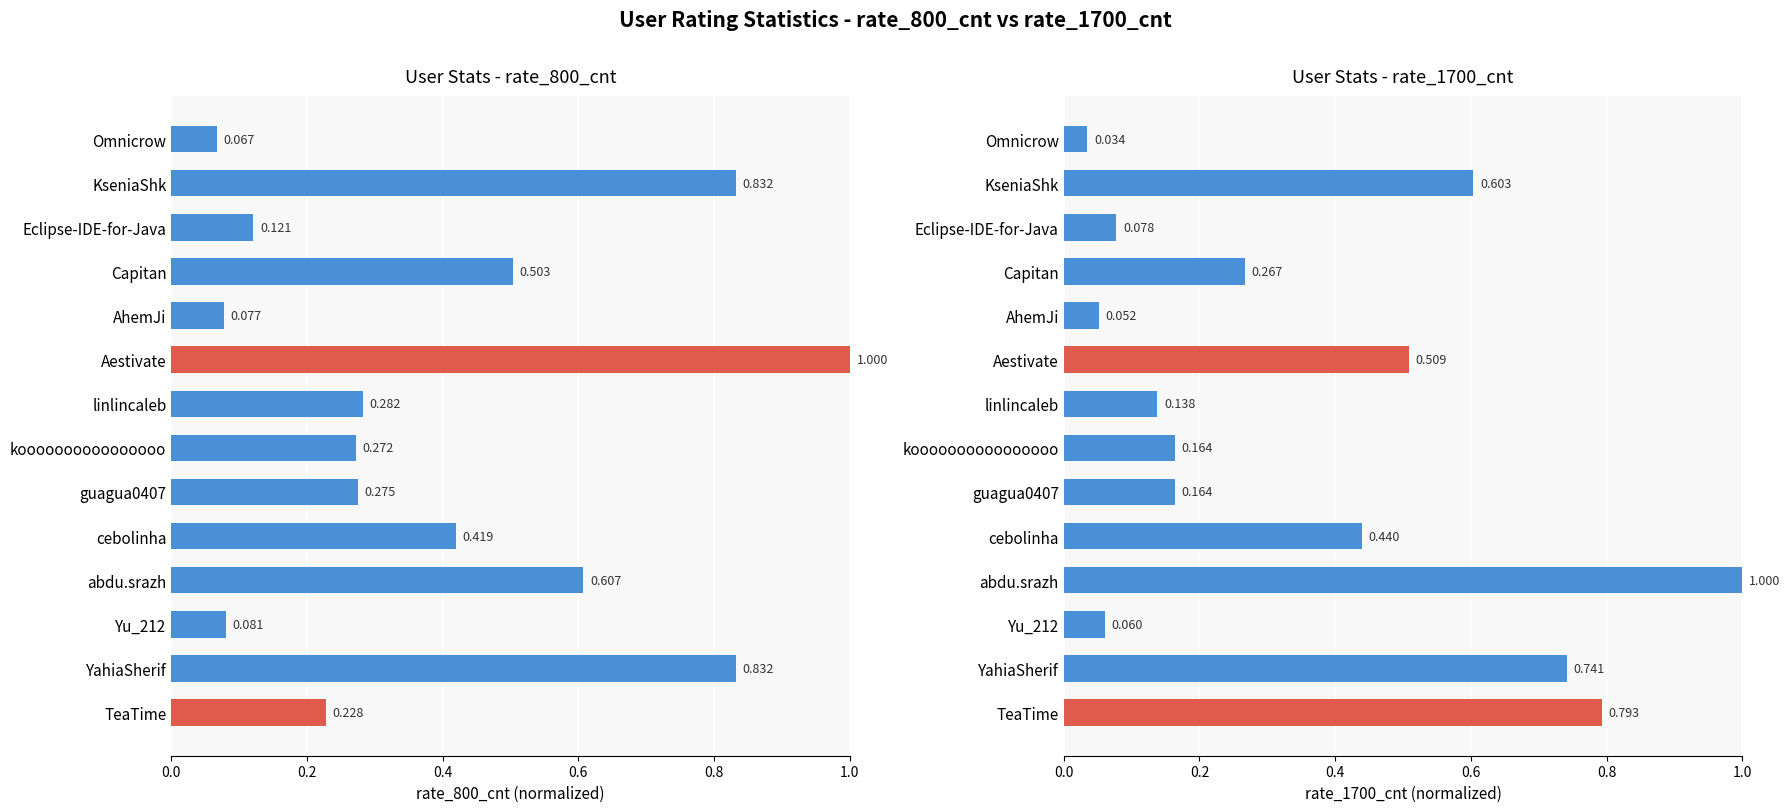

The value of rate_800_cnt at Omnicrow is 0.0. True or false?

False